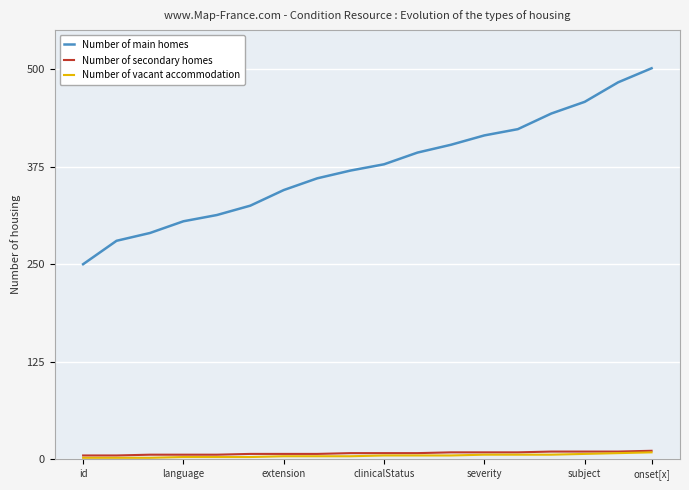

Which series has the largest range (max minus min)?

Number of main homes